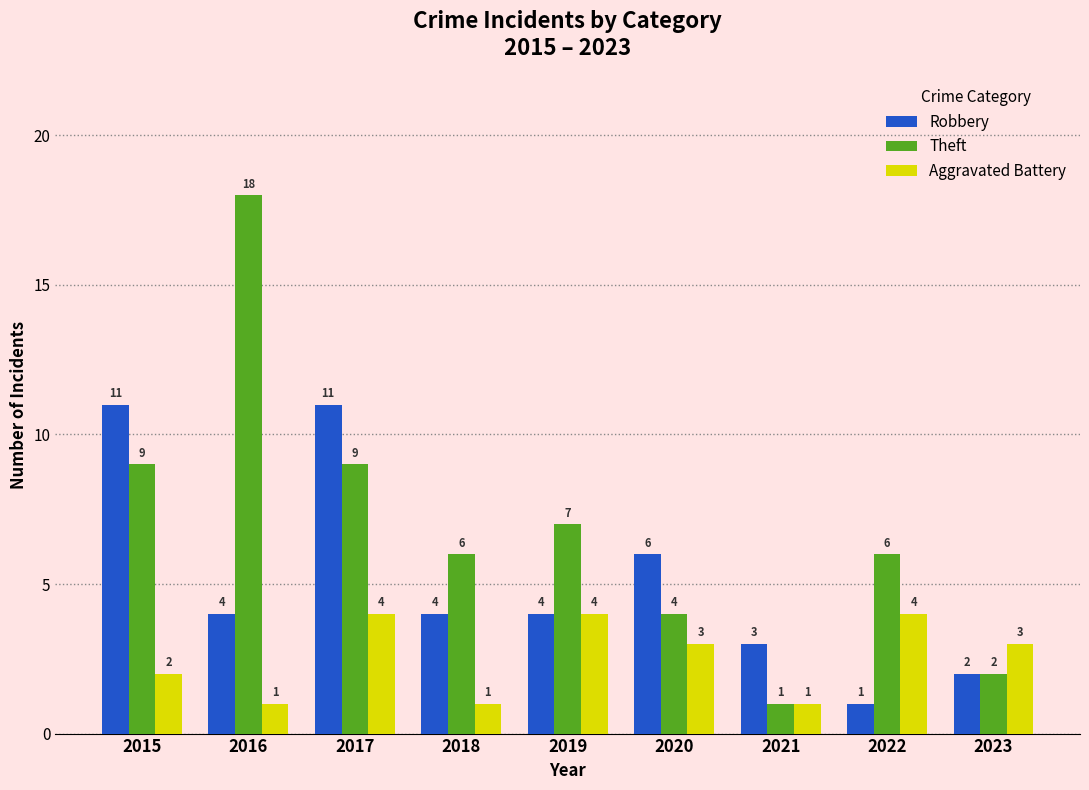

What is the maximum value shown in the chart?

18